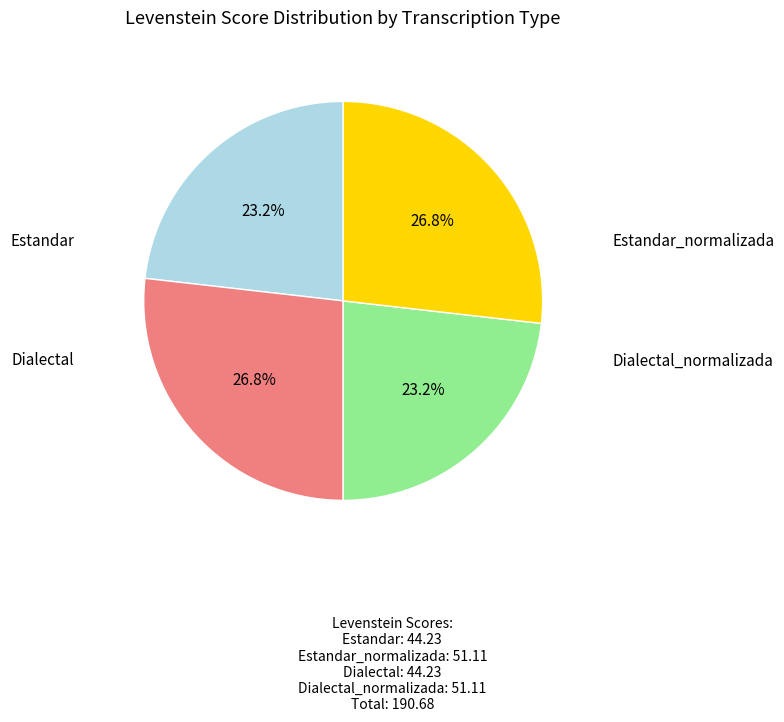

To the nearest percent, what is the combined percentage of Dialectal and Estandar_normalizada?

50%